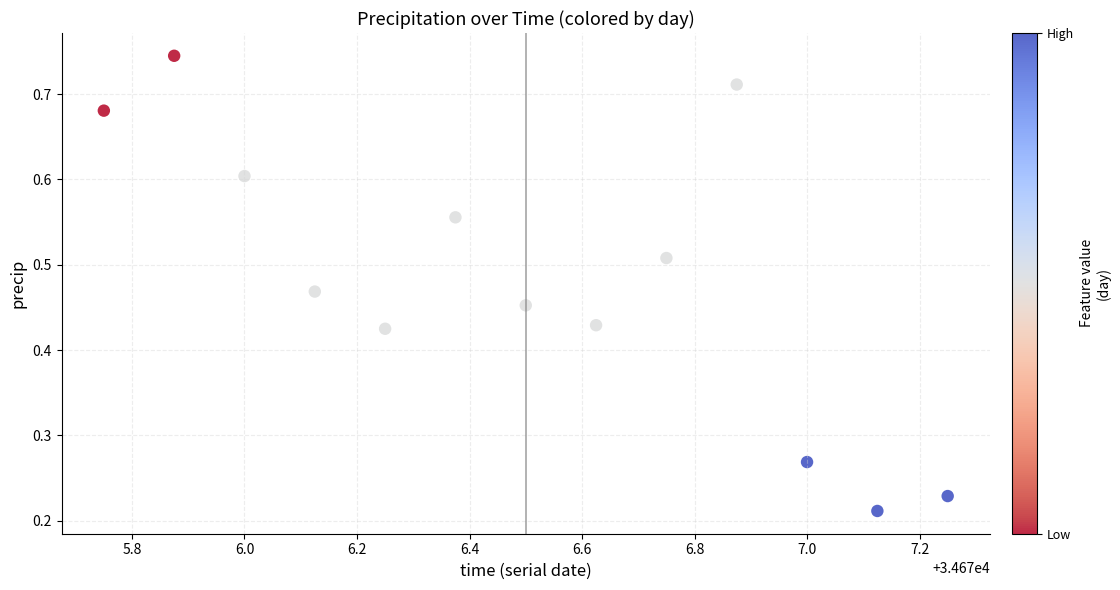

What is the range of X values (max minus min)?

1.5